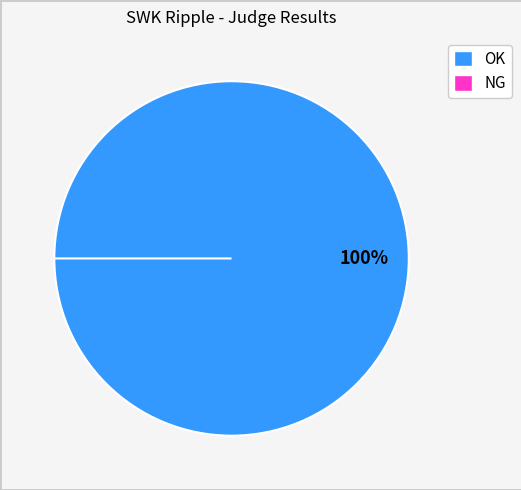

What portion of the pie excludes NG?

100.0%